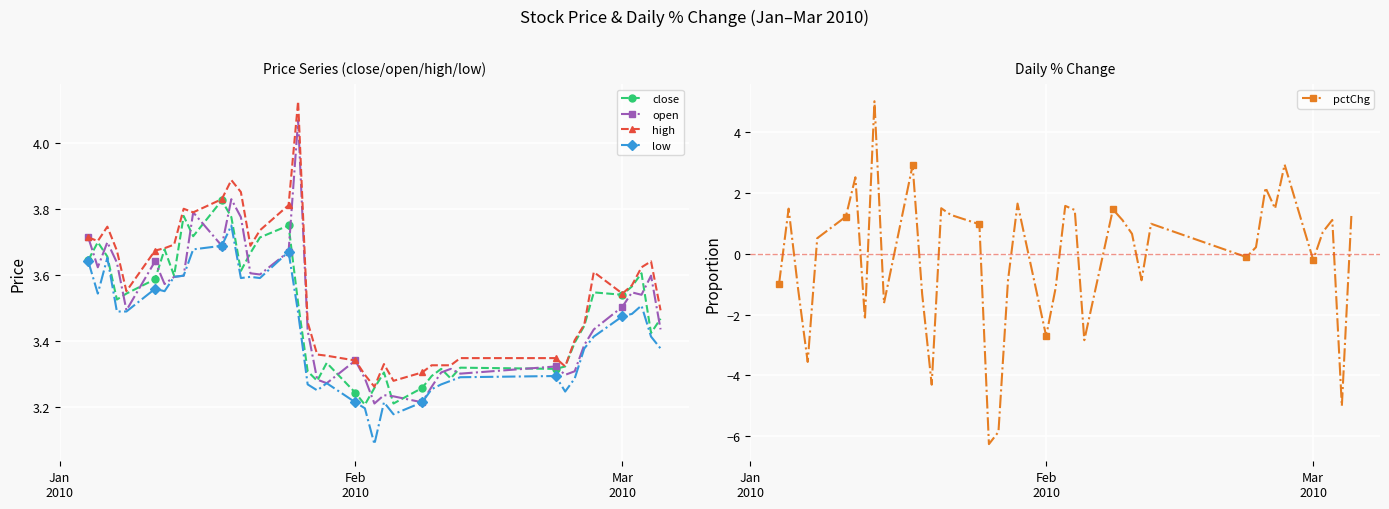

What is the lowest value of the high series?

3.3